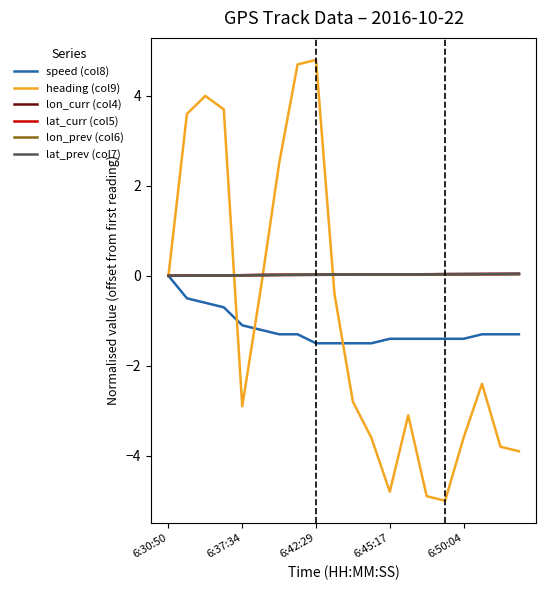

How many interior local valleys does the heading (col9) series have?

3